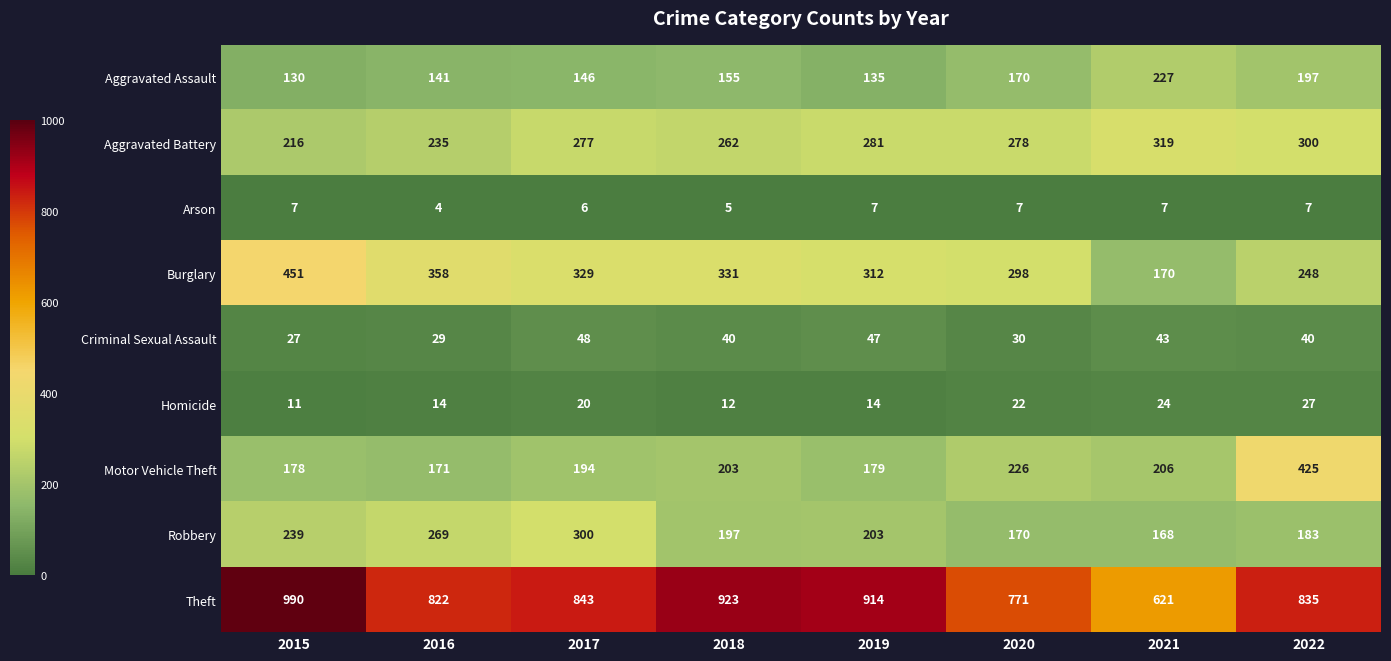

What is the spread (max minus min) of values at 2016?

818